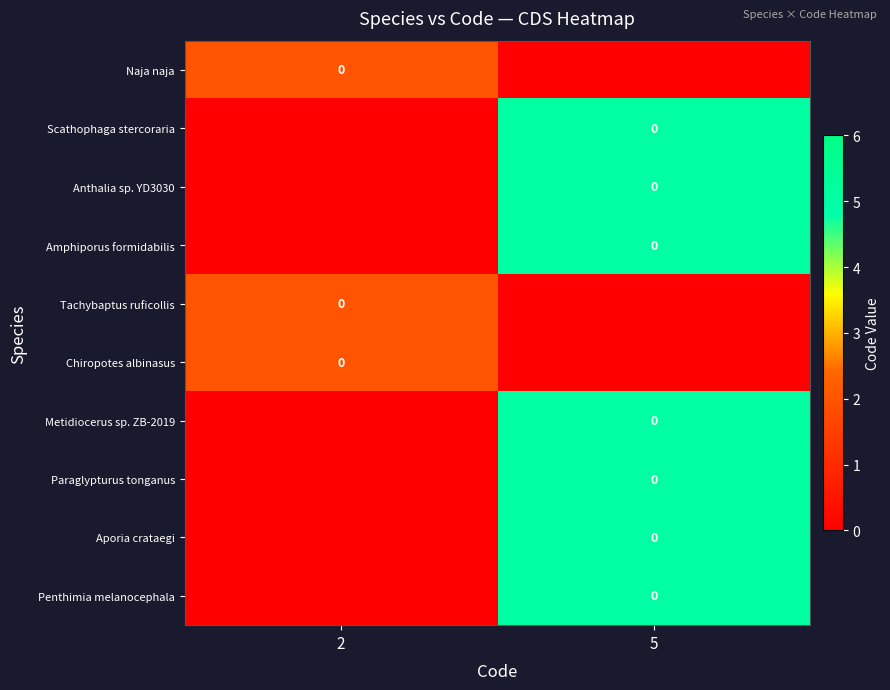

What is the difference between the maximum and minimum values in the Chiropotes albinasus series?

2